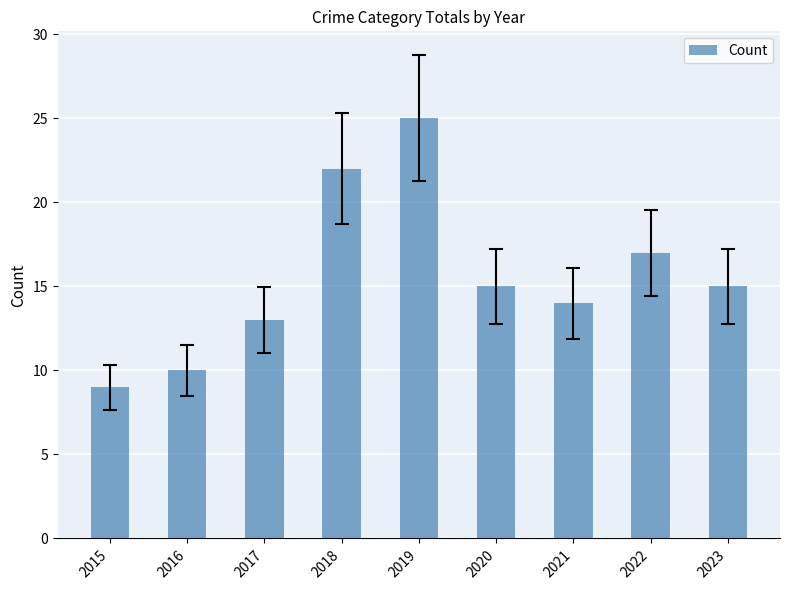

The value at 2016 is 18. True or false?

False